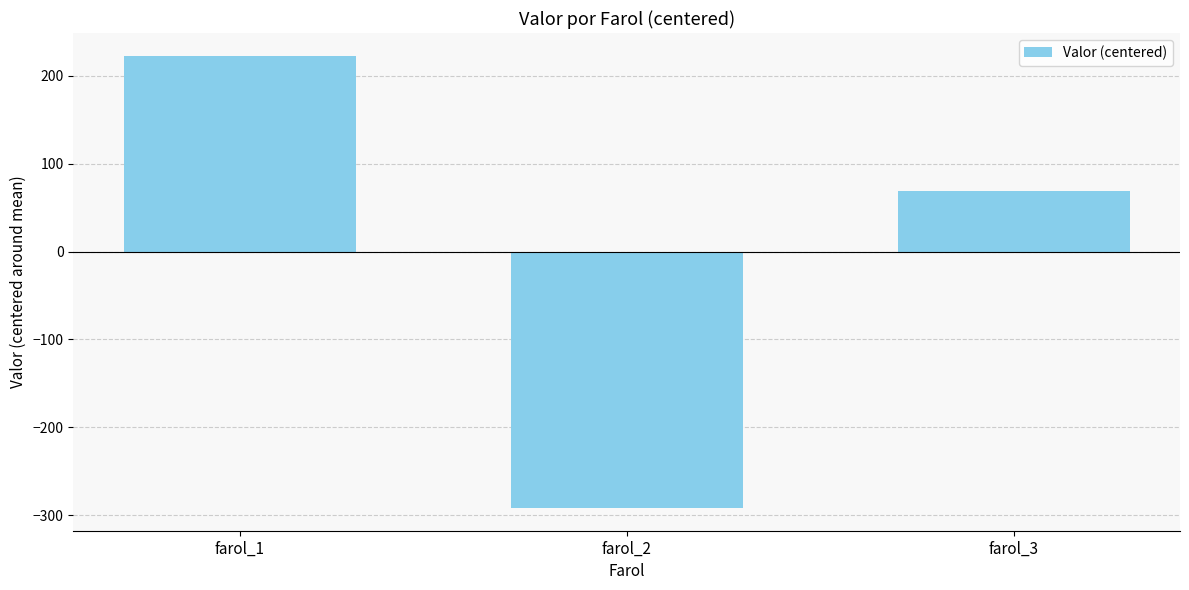

Rank the categories by value from lowest to highest.

farol_2, farol_3, farol_1